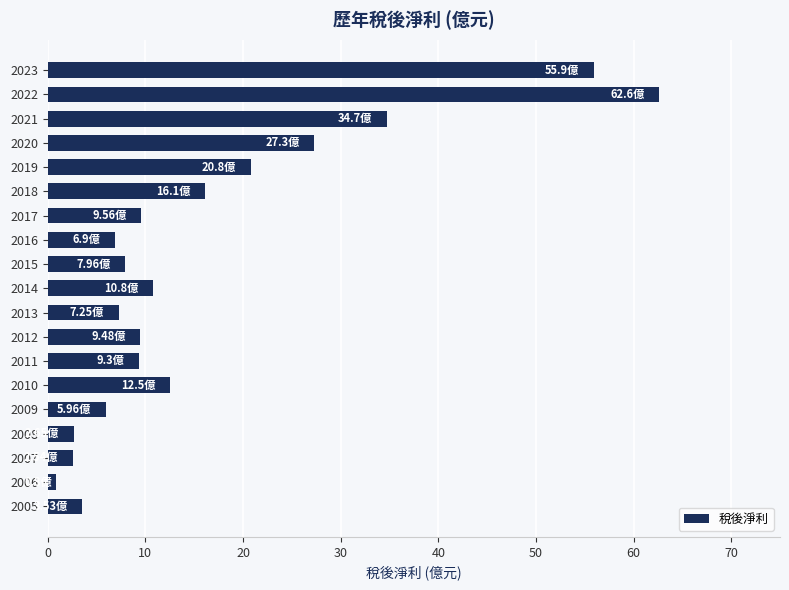

Which has a higher value, 2011 or 2009?

2011